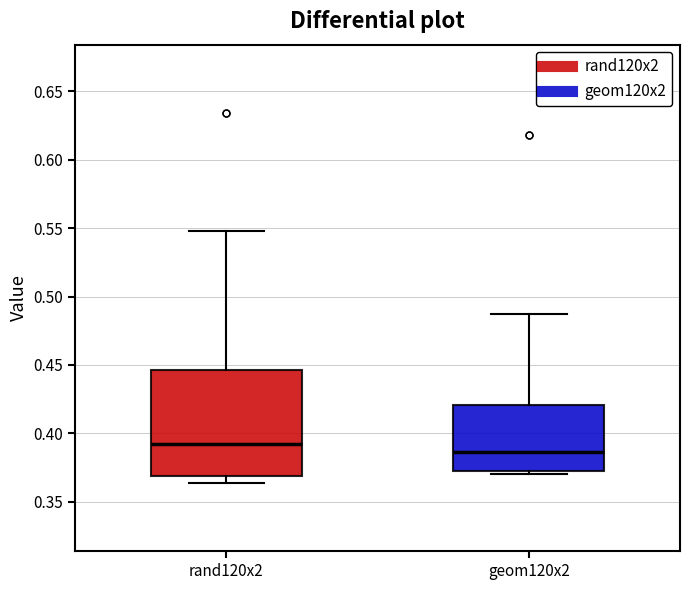

Which box has the lowest median line?

geom120x2